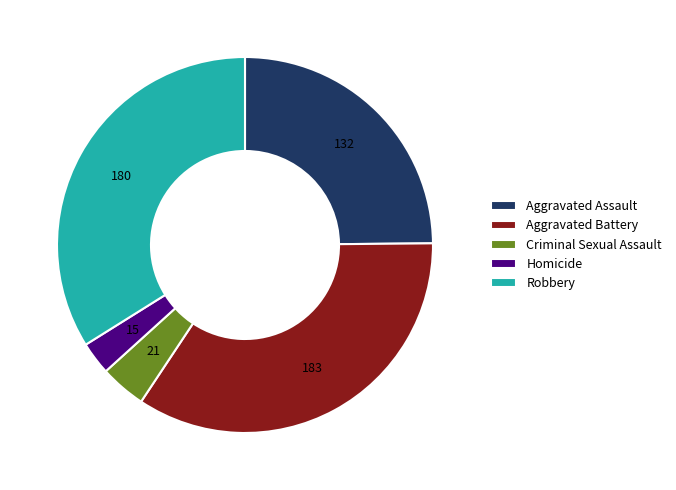

Which slice is the largest?

Aggravated Battery